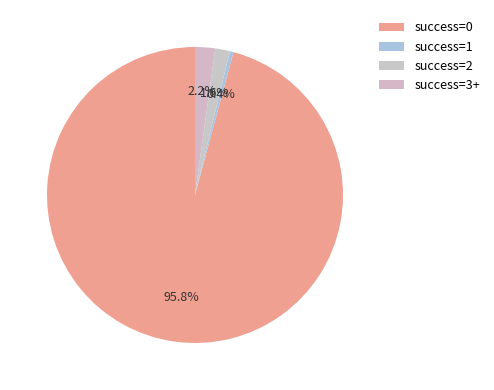

How many segments does this pie chart have?

4